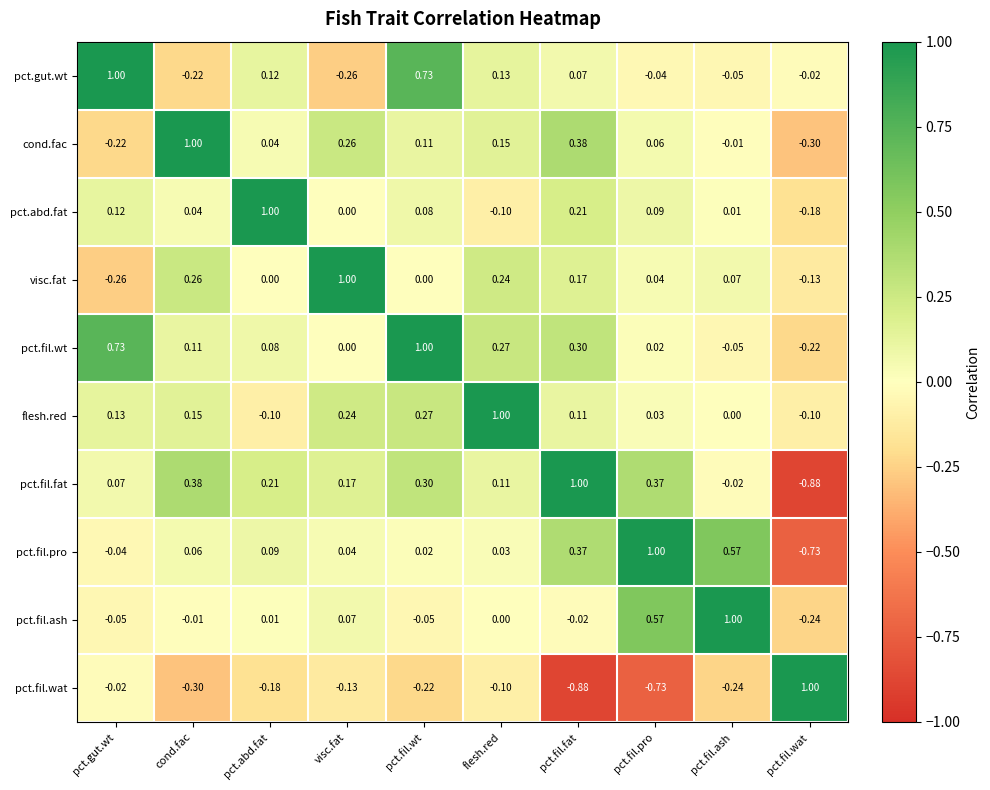

At how many categories does at least one series exceed 0?

10